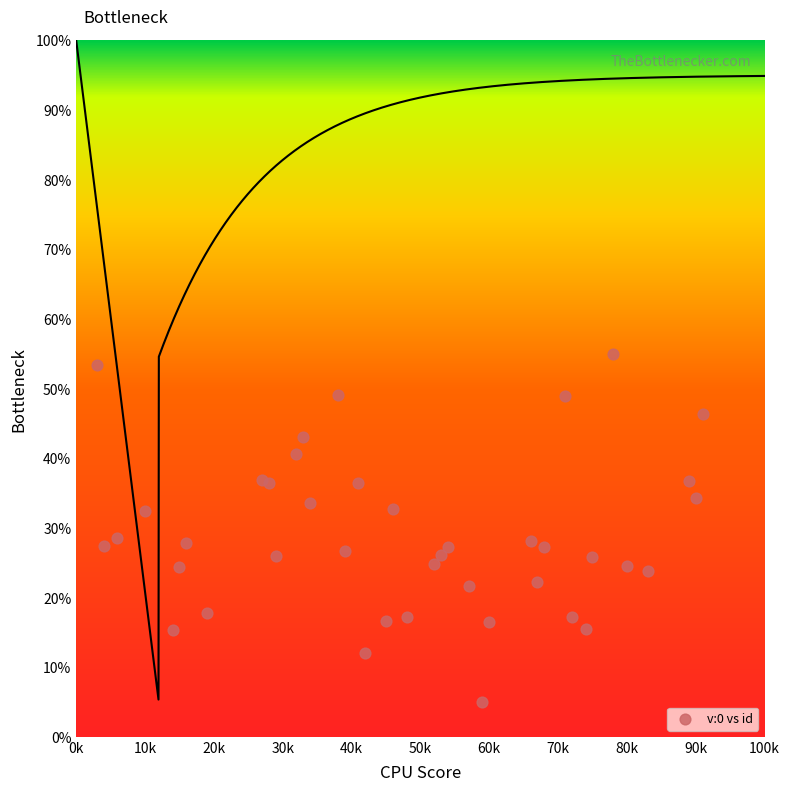

What is the range of X values (max minus min)?

88000.0